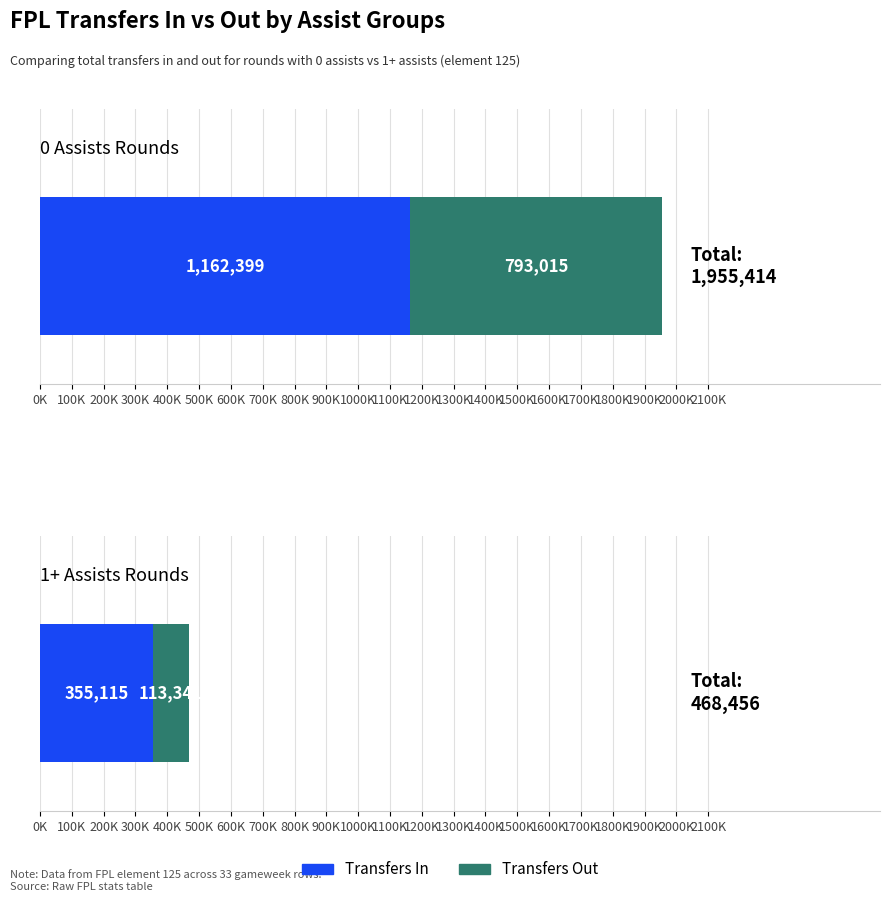

True or false: transfers_in has a value of 30608 at Round 22.

False